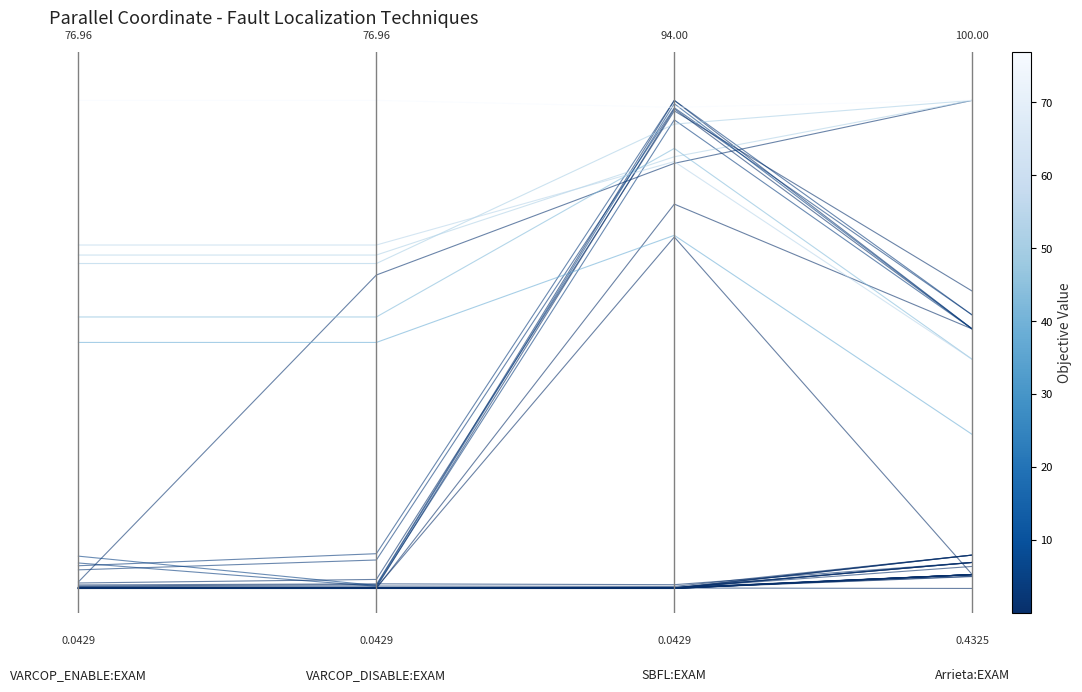

Rank the categories by value from highest to lowest.

3, 0, 1, 2